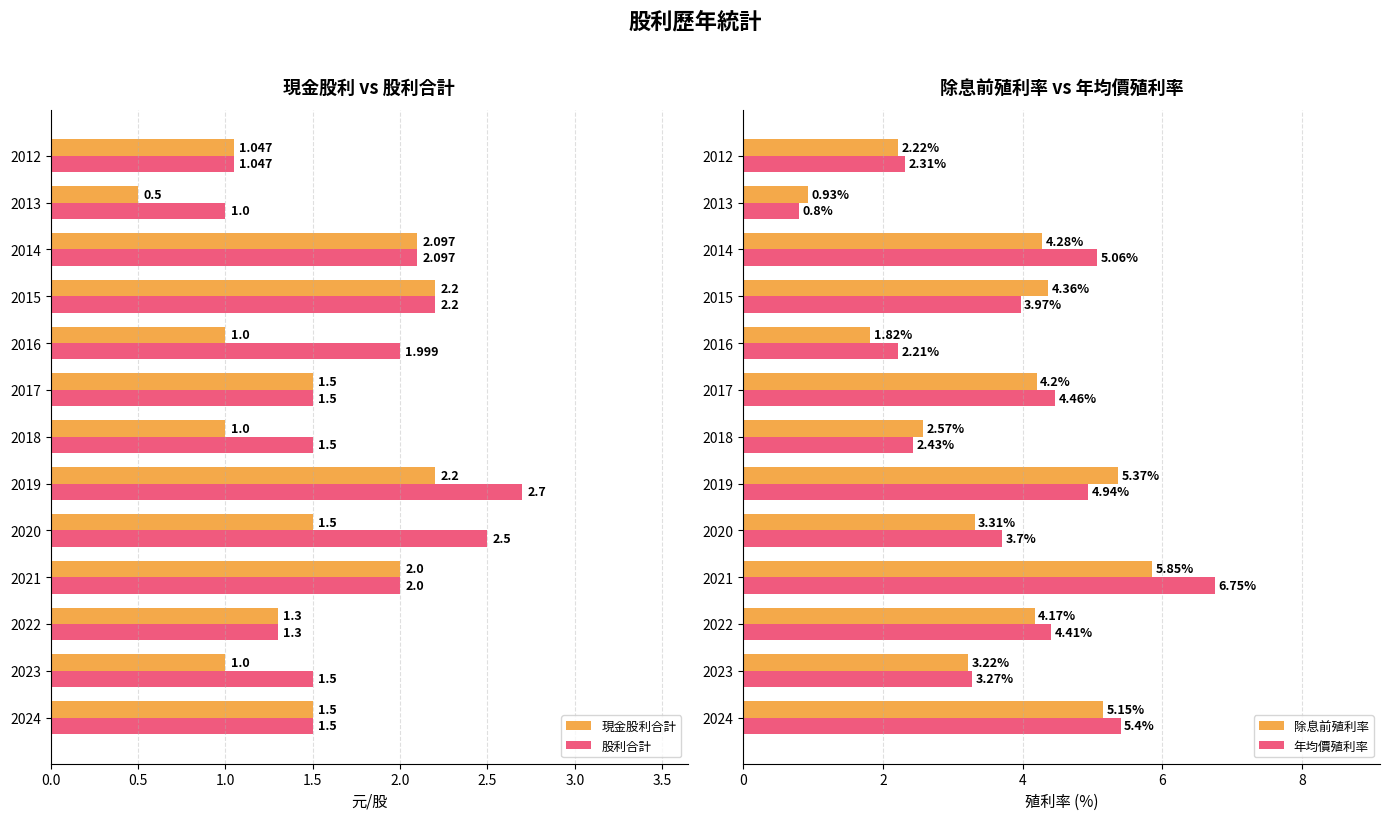

Which category has the highest value in the 年均價殖利率 series?

2021